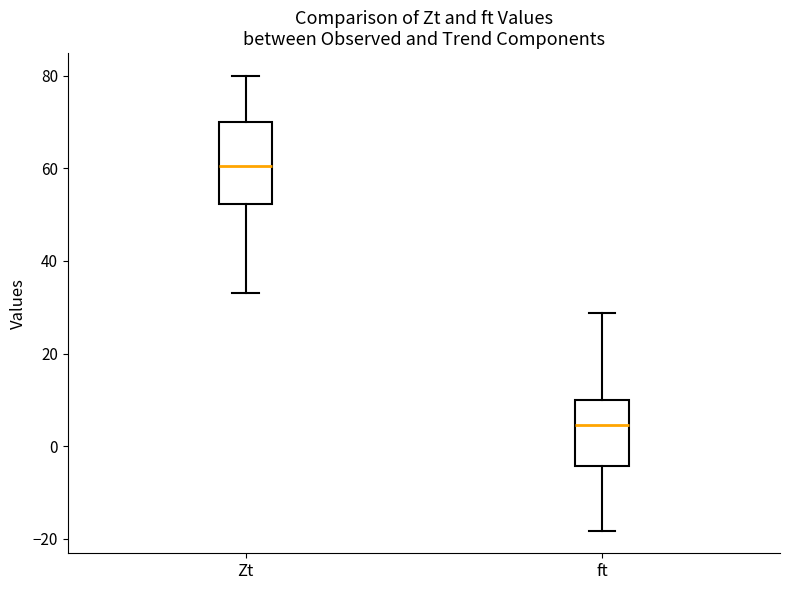

Comparing the boxes themselves (not the whiskers), which one is the tallest?

Zt